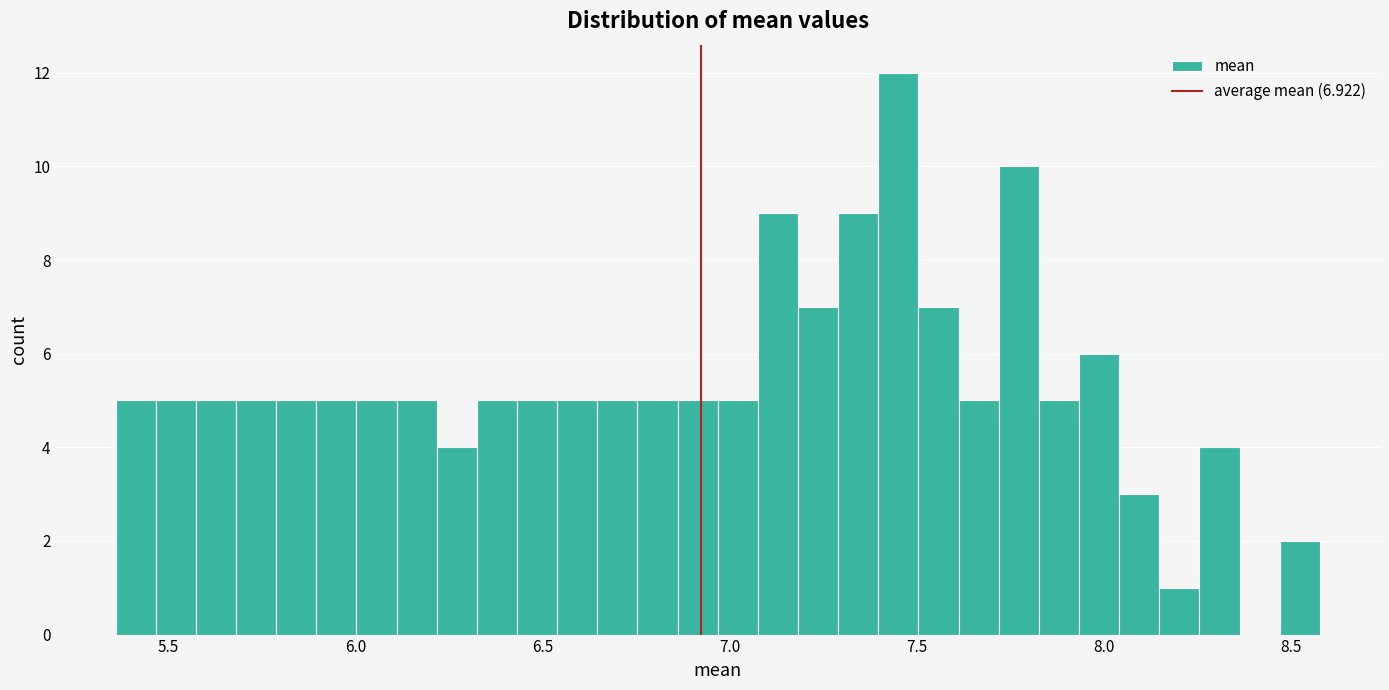

Around what value on the x-axis is the tallest bar? Give the approximate position of its centre, as read against the axis.

7.45